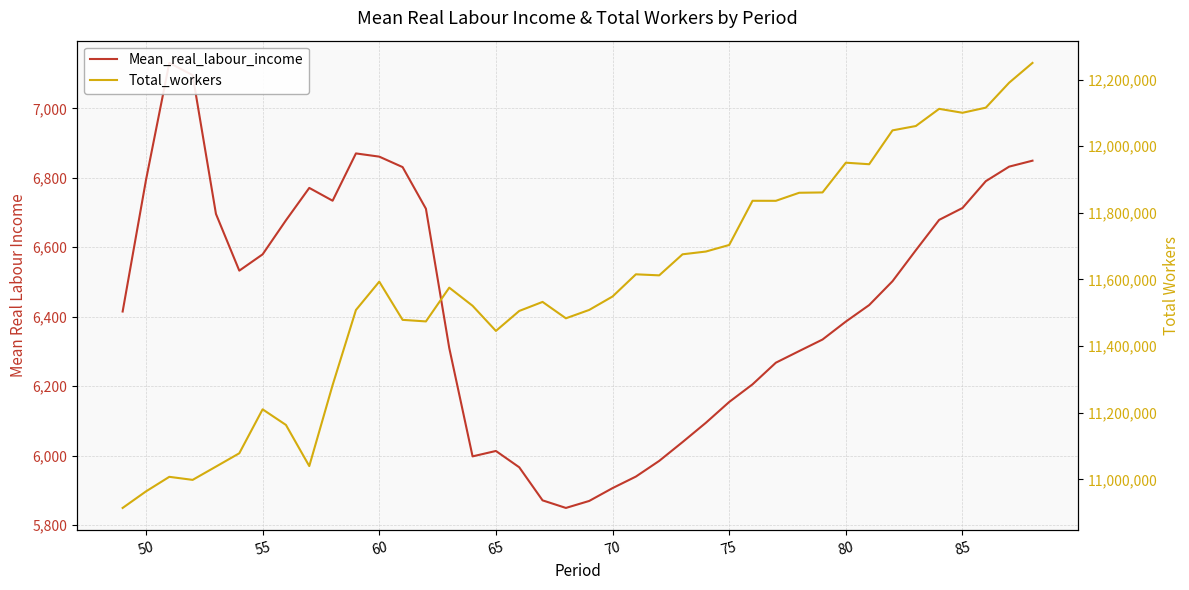

Does the chart have visible grid lines?

Yes